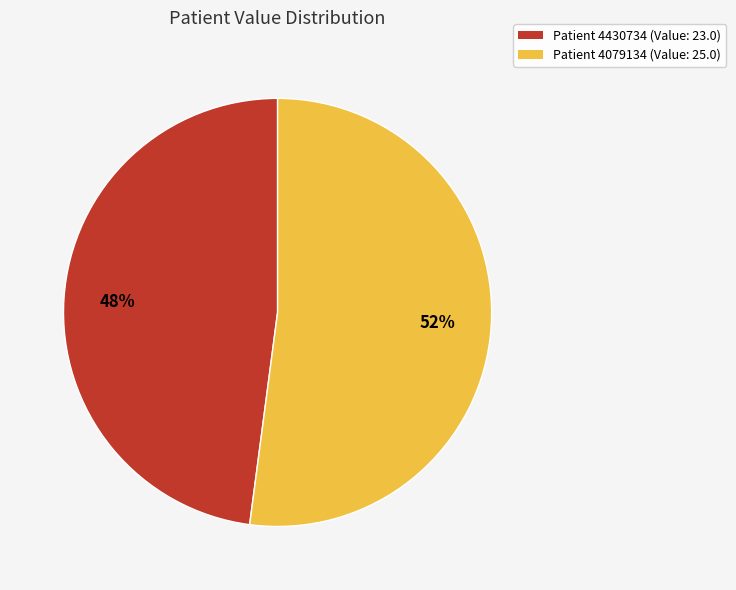

To the nearest percent, what is the difference between the largest and smallest slice percentages?

4%